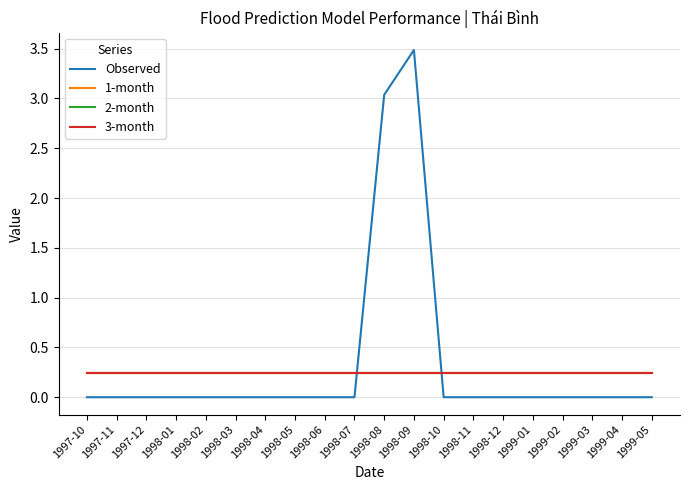

The value of Observed at 1998-02 is 1.5. True or false?

False